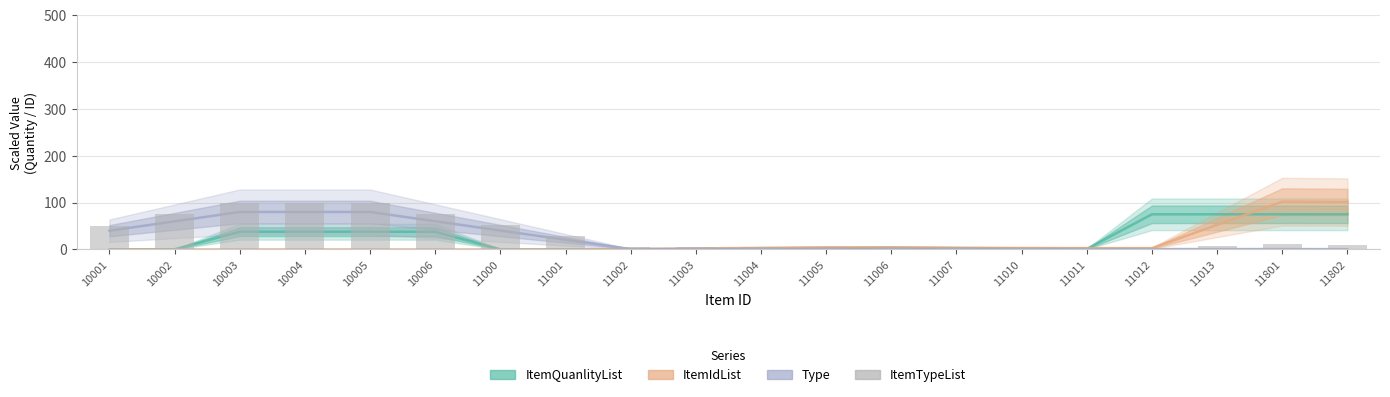

Which series has the largest range (max minus min)?

ItemIdList